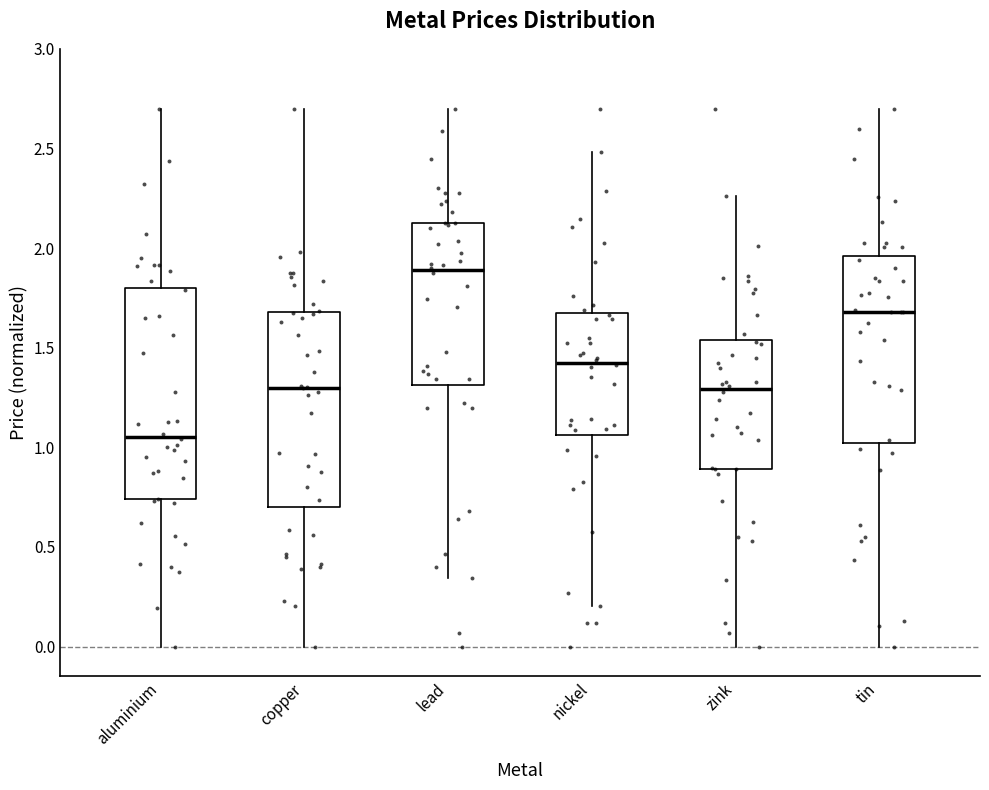

Which box has the highest median line?

lead